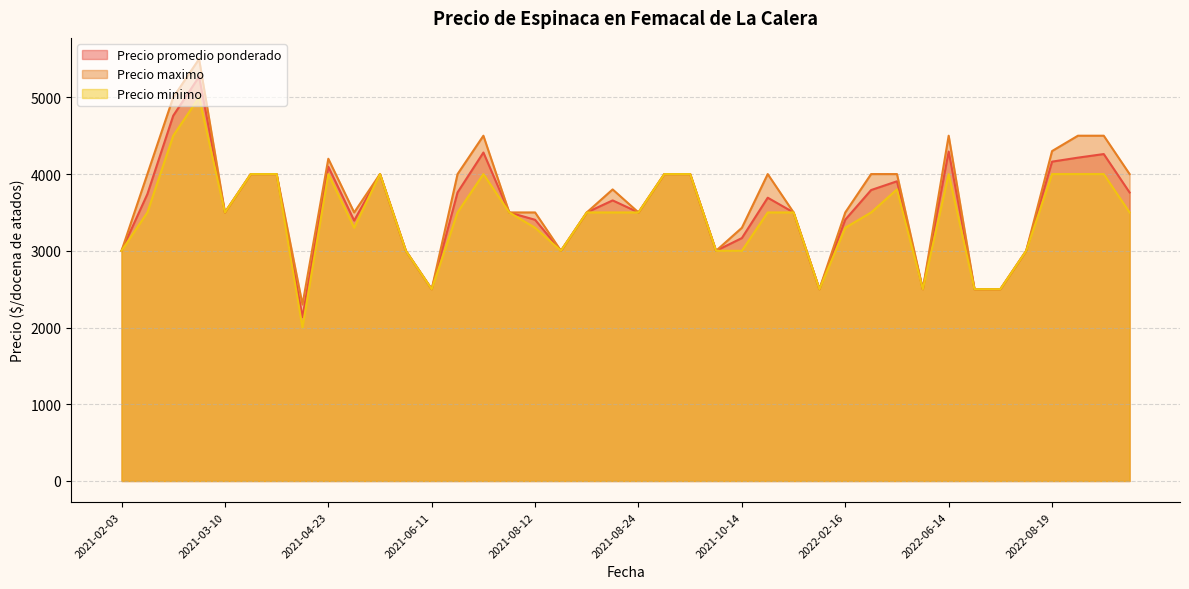

What are all the series names shown in the legend?

Precio promedio ponderado, Precio maximo, Precio minimo